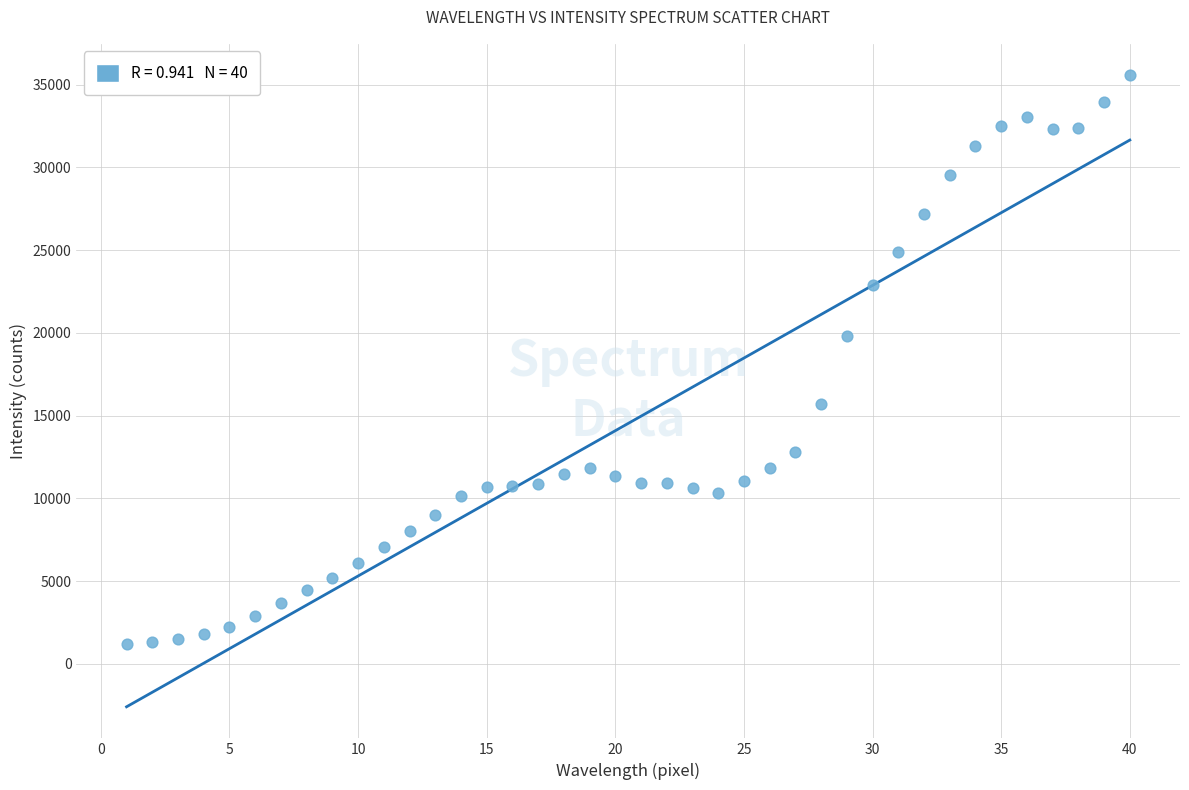

What Y value in the scatter plot is closest to 18379?

19840